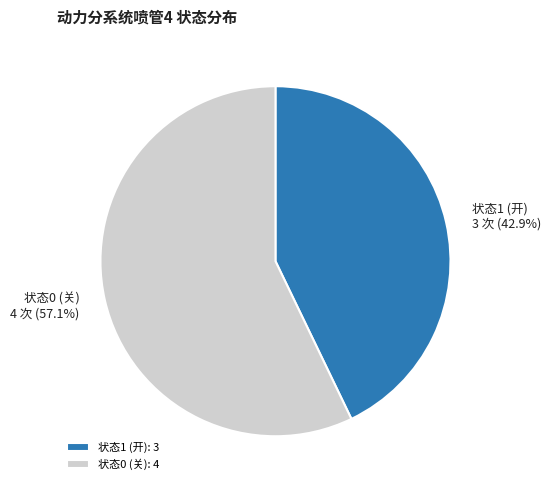

Is there any slice that represents more than half of the pie?

Yes